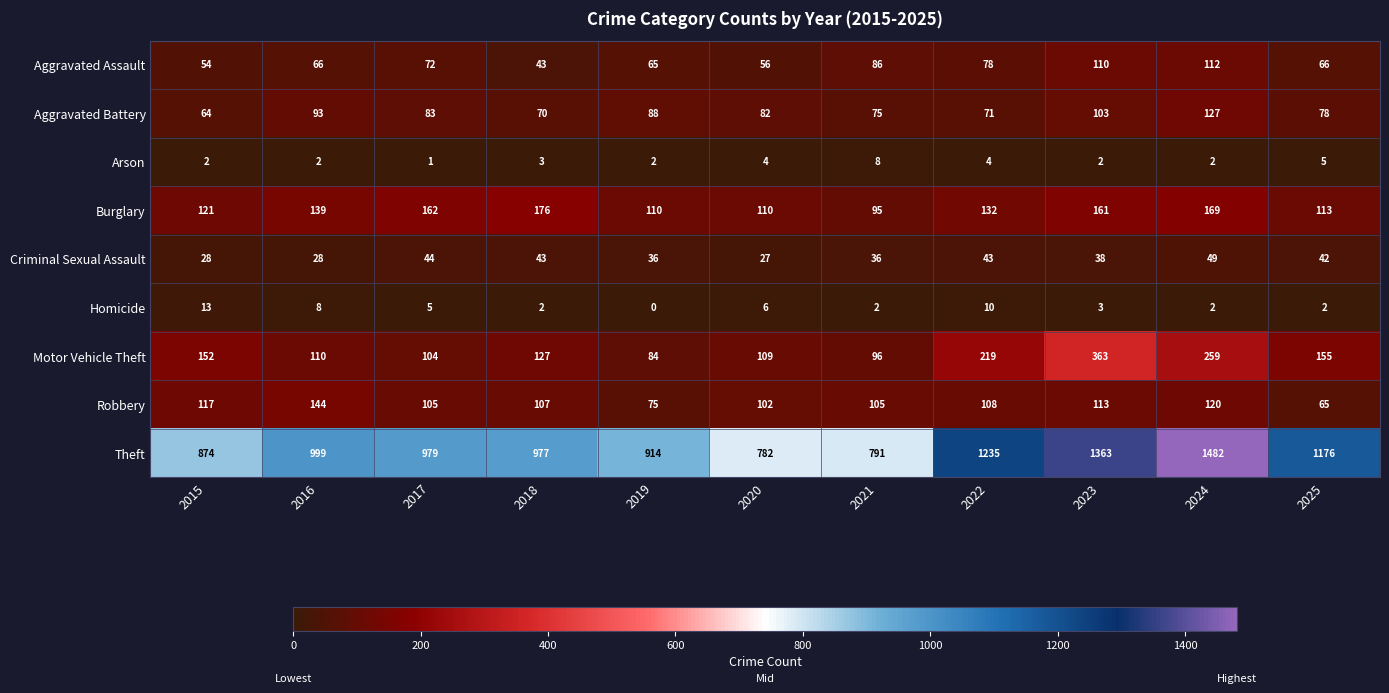

What is the difference between the highest and lowest values at 2022?

1231